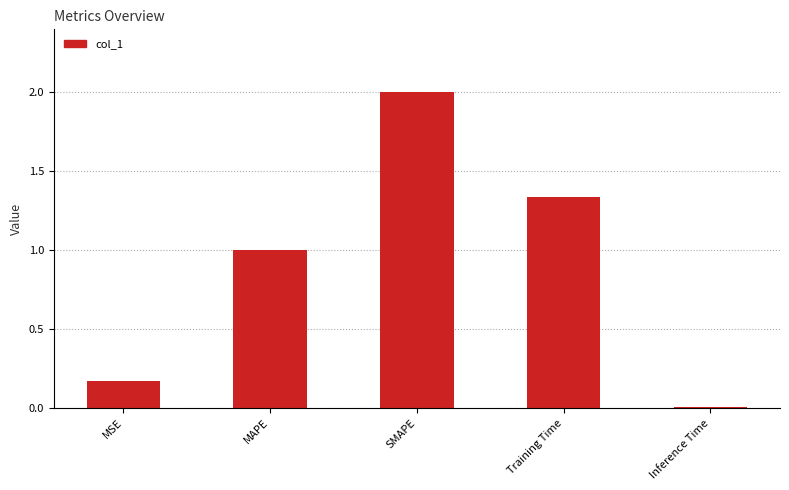

What is the change in value from MSE to SMAPE?

+1.8